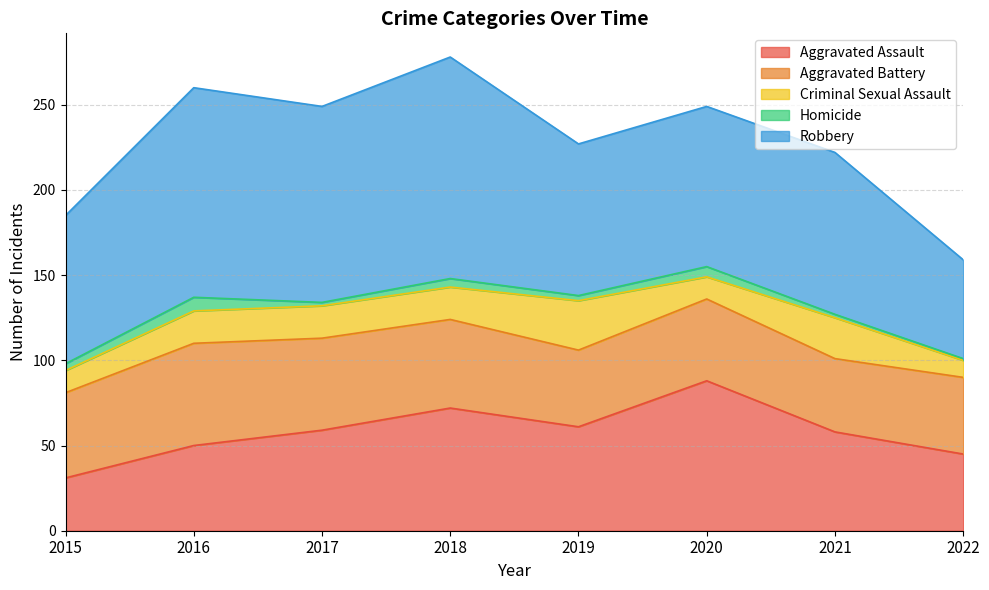

Reading right to left, list all the values displayed in this chart.

Aggravated Assault: 45	58	88	61	72	59	50	31
Aggravated Battery: 45	43	48	45	52	54	60	50
Criminal Sexual Assault: 10	24	13	29	19	19	19	13
Homicide: 1	2	6	3	5	2	8	4
Robbery: 58	95	94	89	130	115	123	87